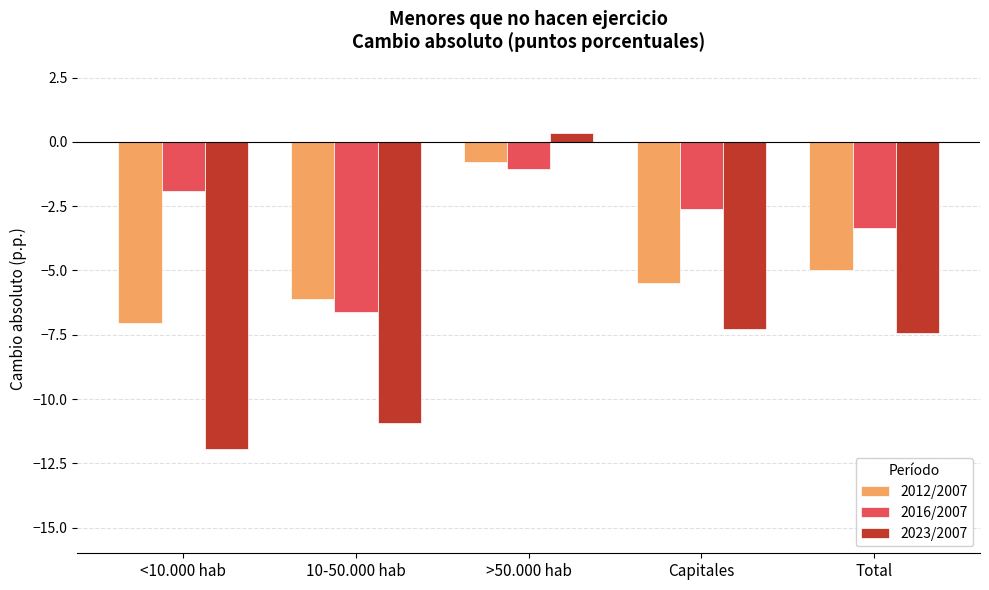

The value of 2023/2007 at Total is -7.4. True or false?

True